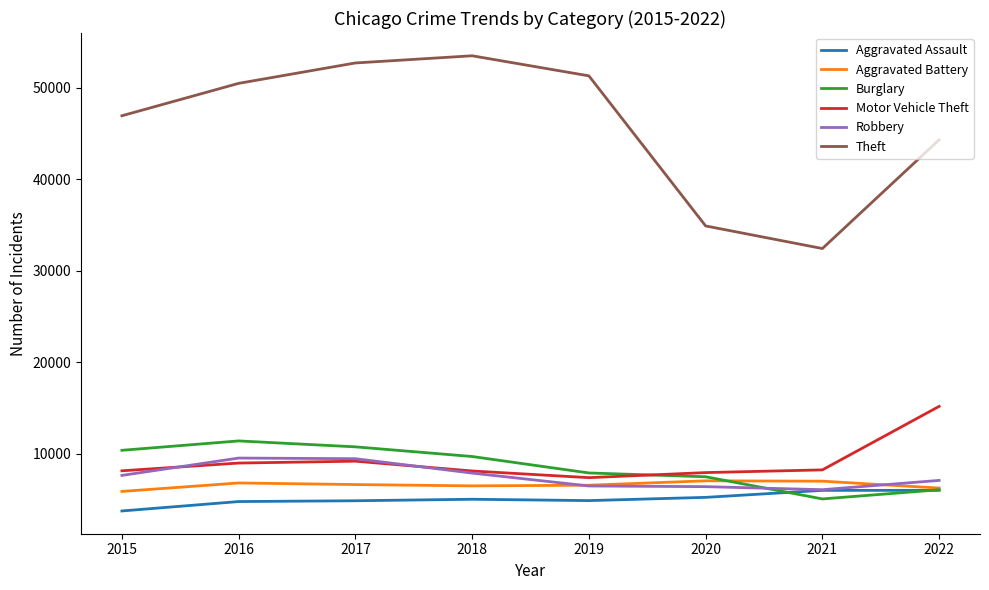

True or false: Theft and Aggravated Assault intersect in this chart.

False